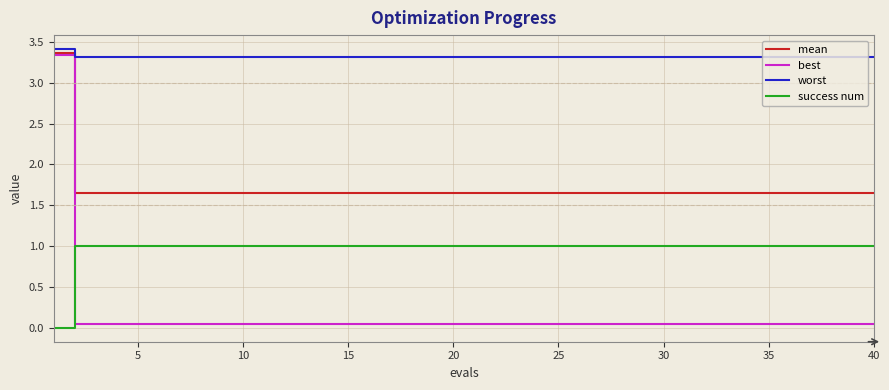

True or false: best and success num intersect in this chart.

True